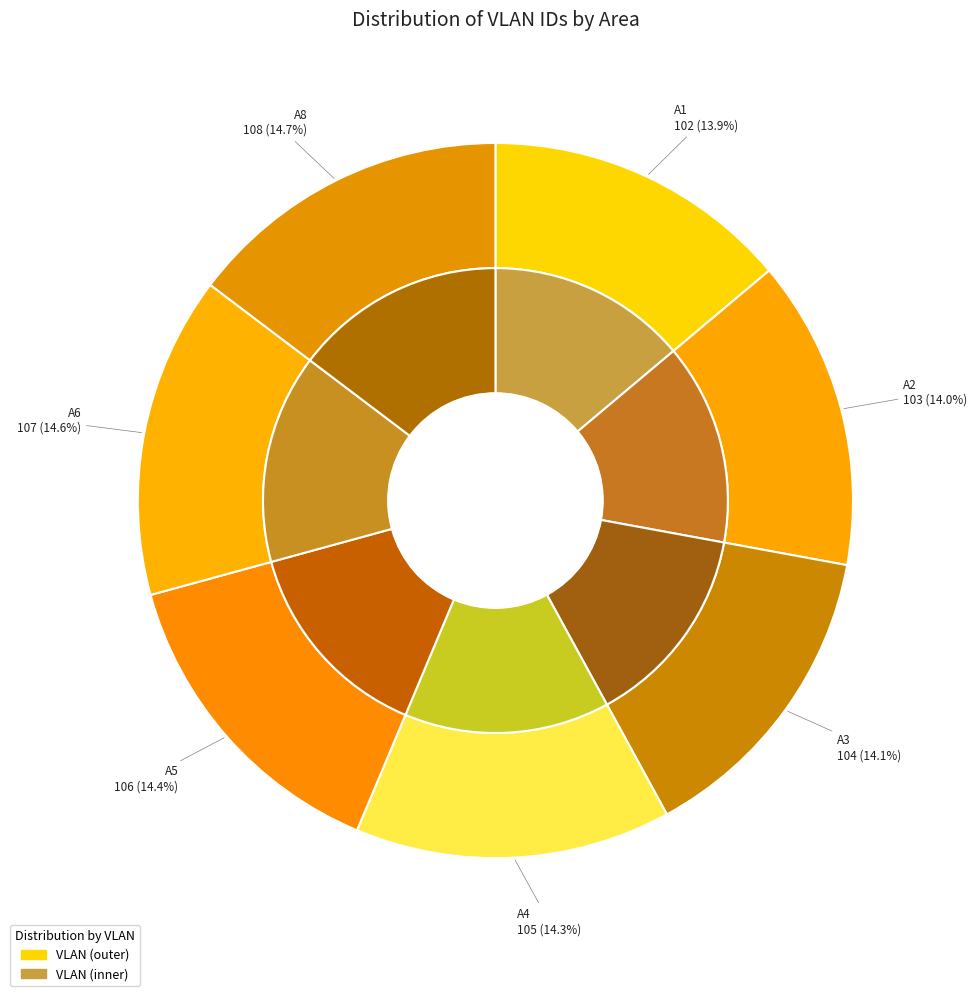

Which category has the smallest portion of the pie?

A1